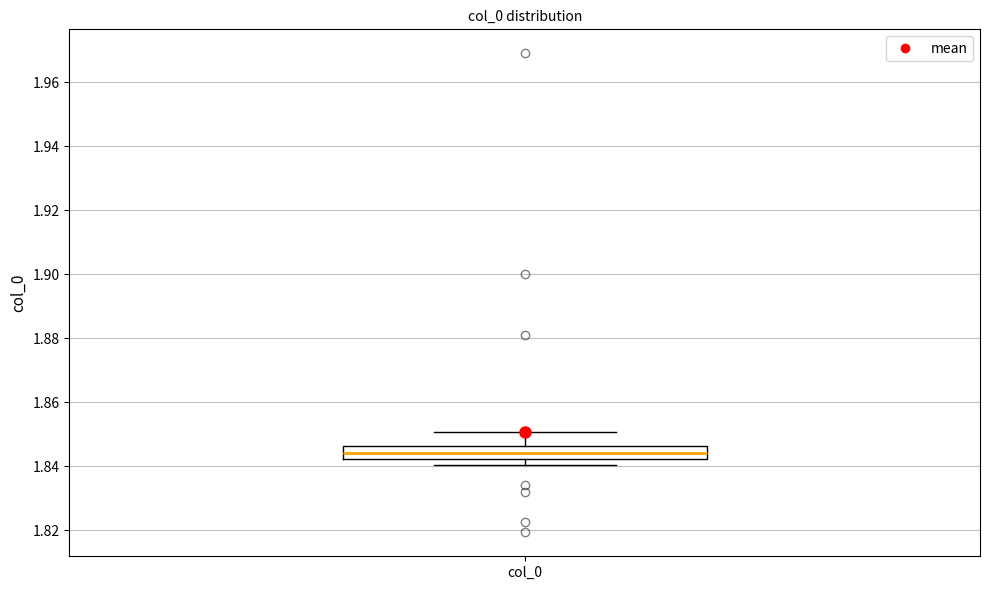

Where is the upper edge of the box for col_0 on the y-axis? The values are not printed on the chart, so give them approximately, as read against the axis.

1.846